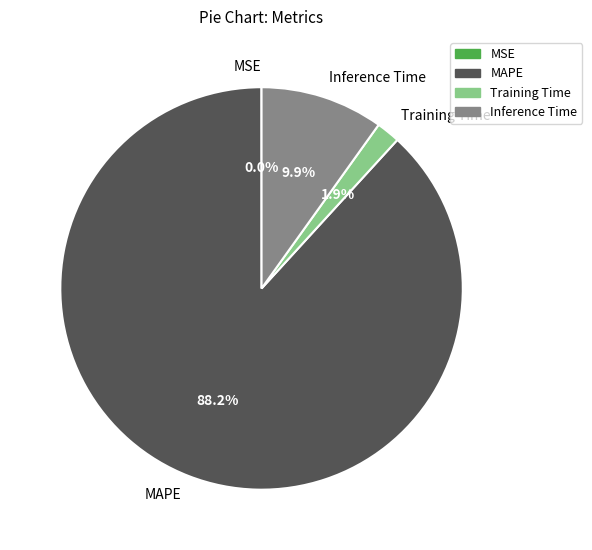

What portion of the pie excludes MAPE?

11.8%